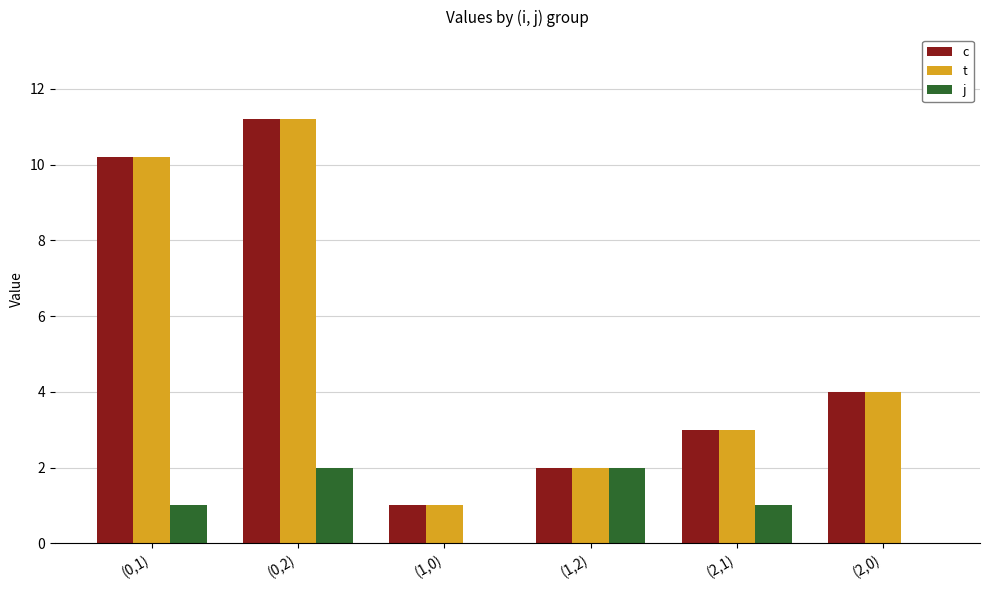

What are all the series names shown in the legend?

c, t, j